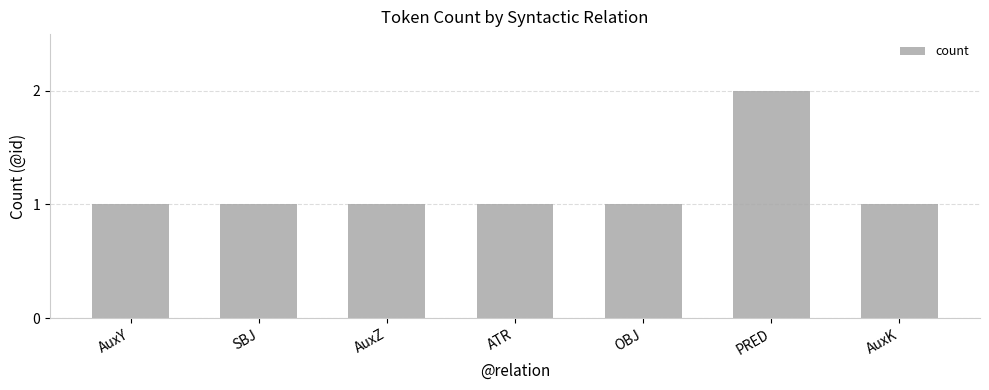

What is the sum of all values?

8